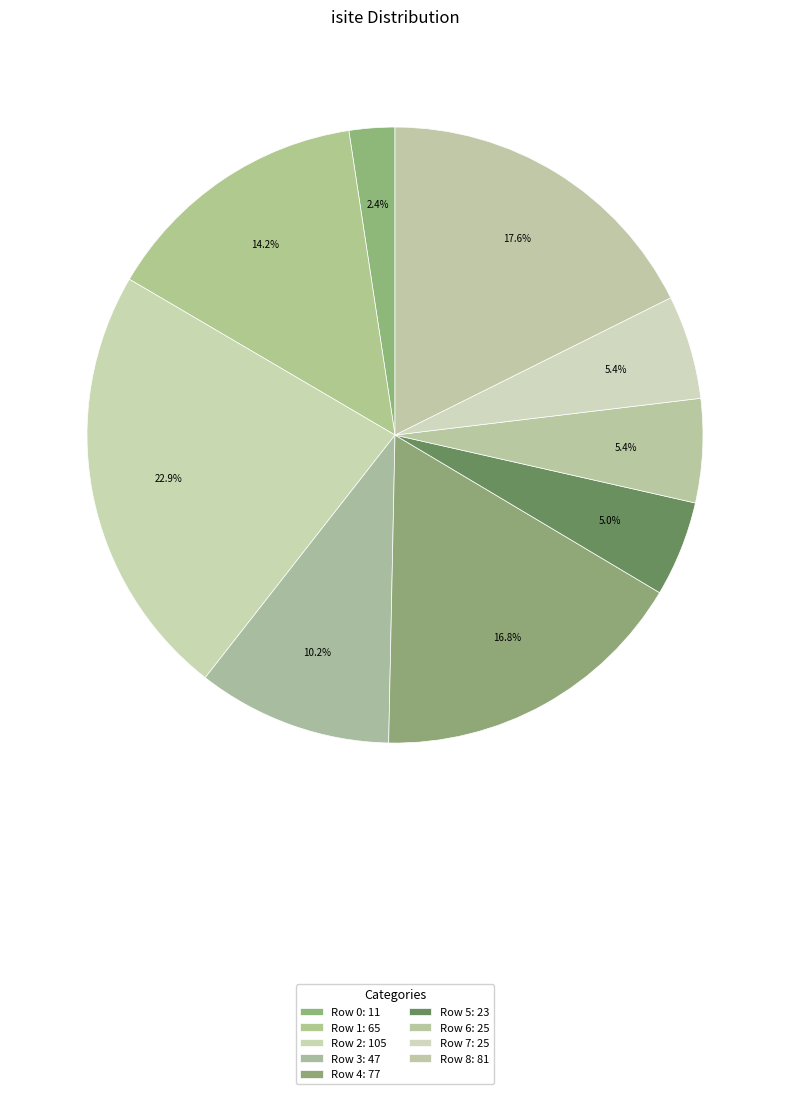

Count the number of slices in the pie.

9